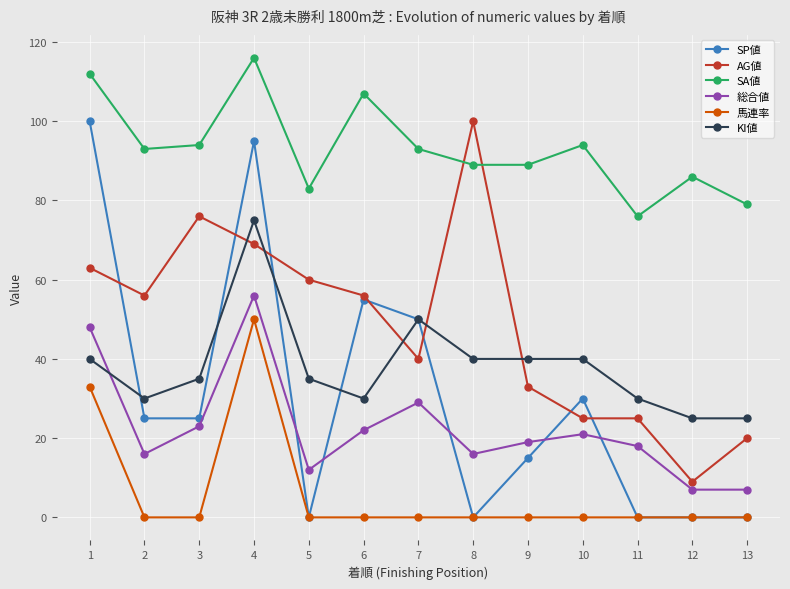

Where is the first local minimum for AG値?

2